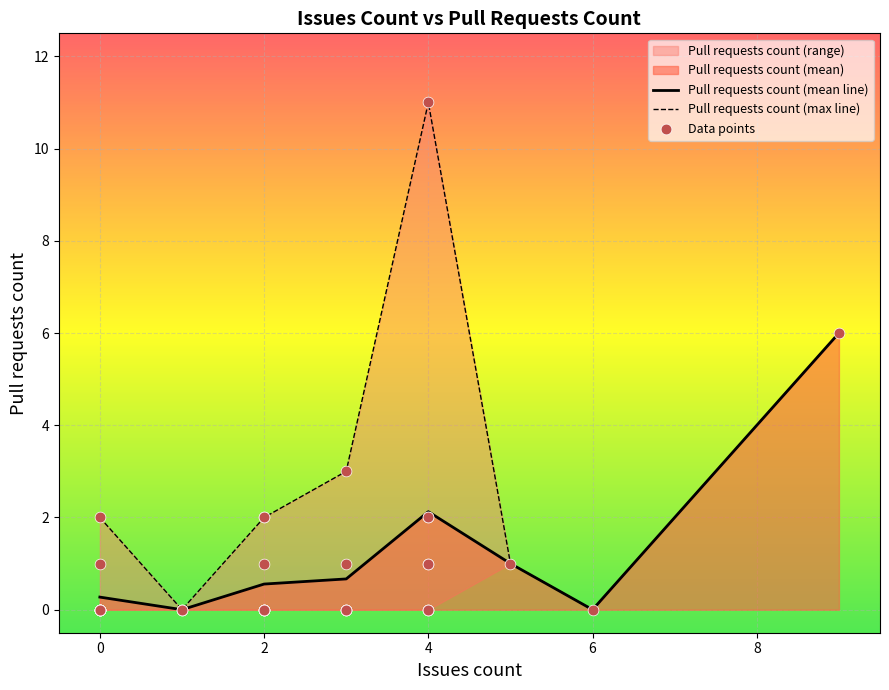

What is the change in value from 2 to 4?

+2